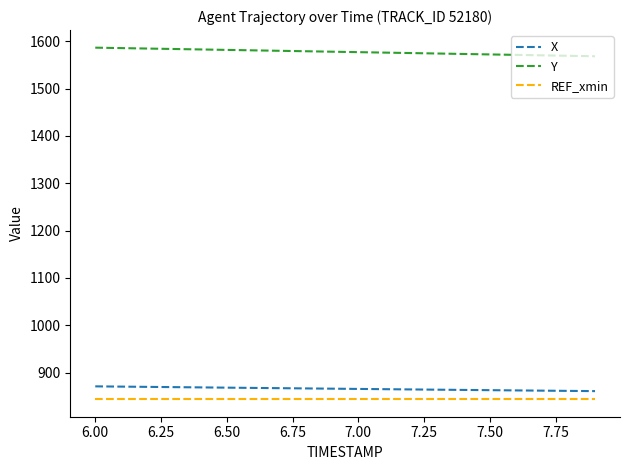

How many distinct data groups are displayed?

3